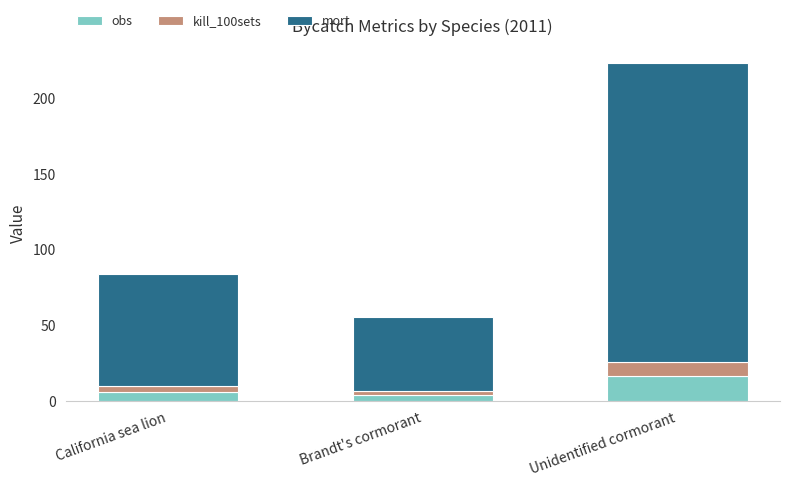

How many bars are there in total?

3